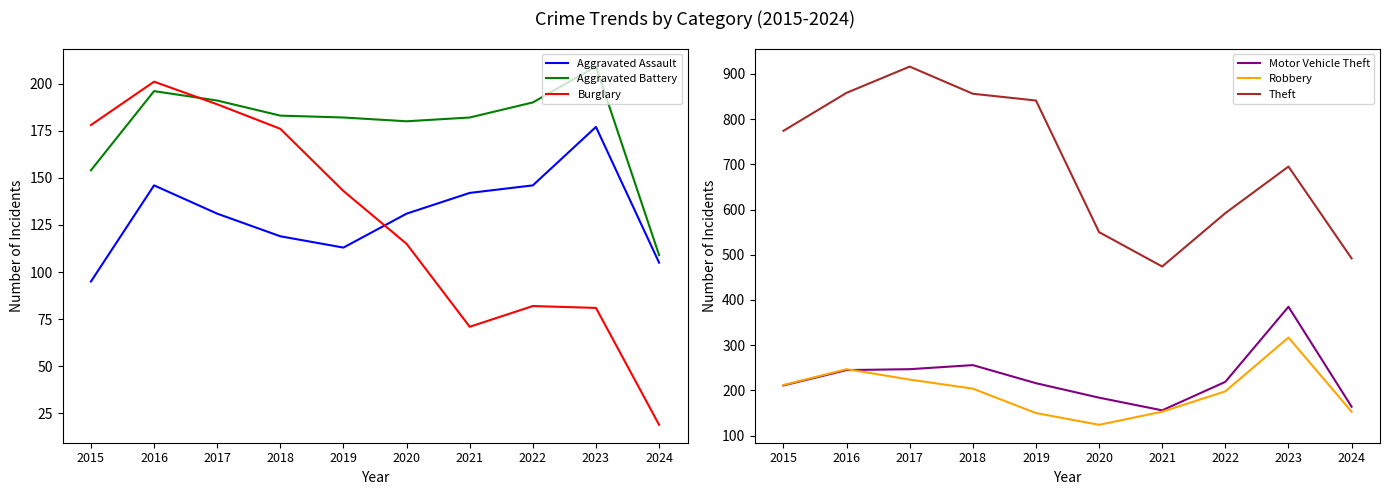

Rank the series by their maximum value, from lowest to highest.

Aggravated Assault, Burglary, Aggravated Battery, Robbery, Motor Vehicle Theft, Theft